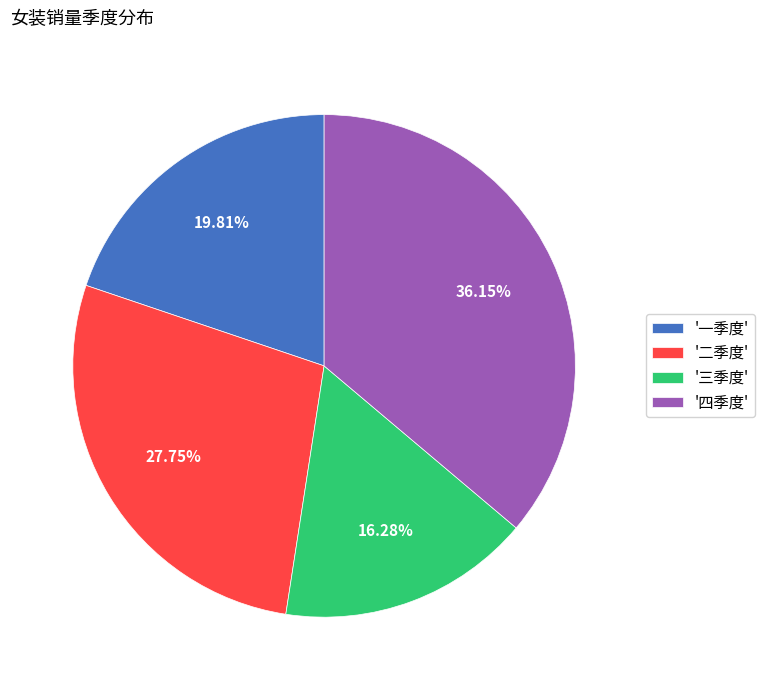

Which category has the biggest portion of the pie?

'四季度'